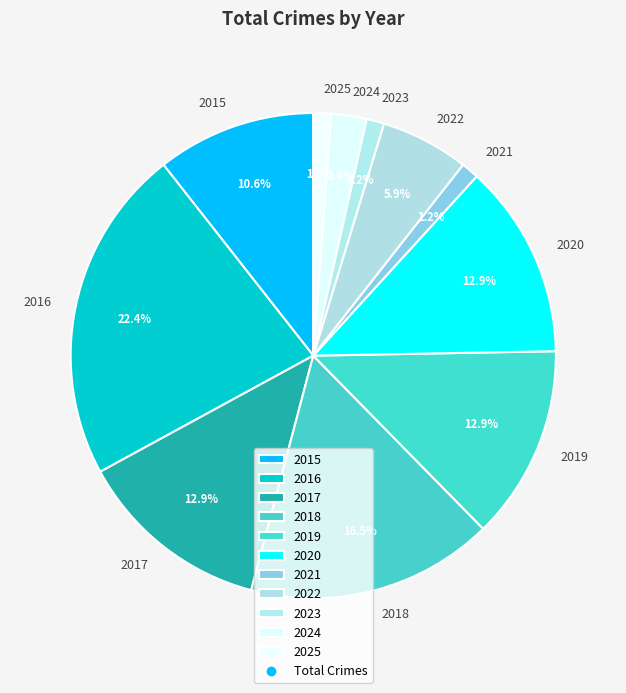

What percentage do 2015 and 2017 together represent?

23.5%